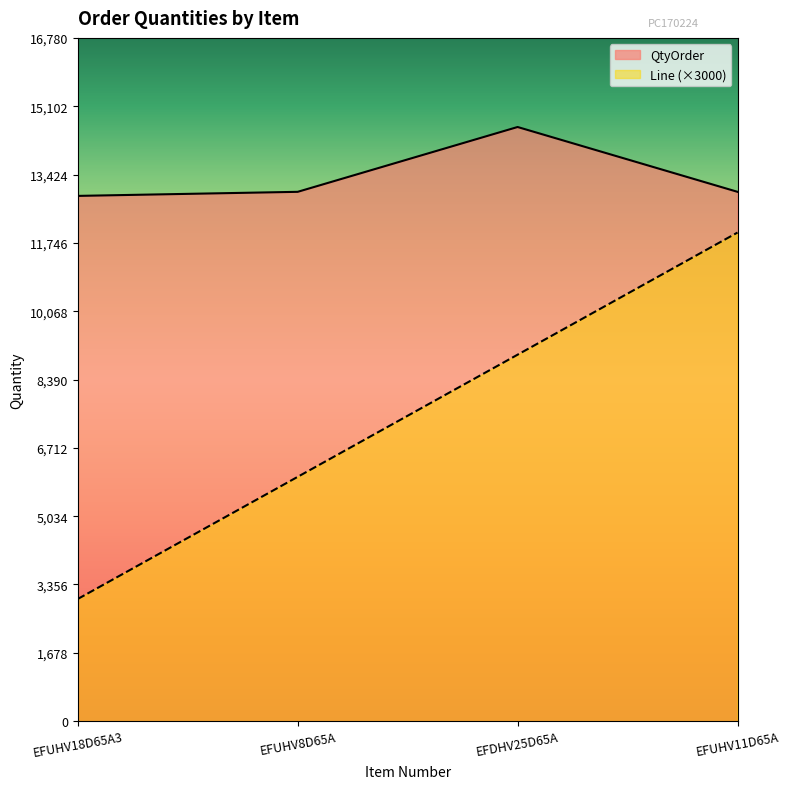

What is the label of the 2nd point from the left?

EFUHV8D65A